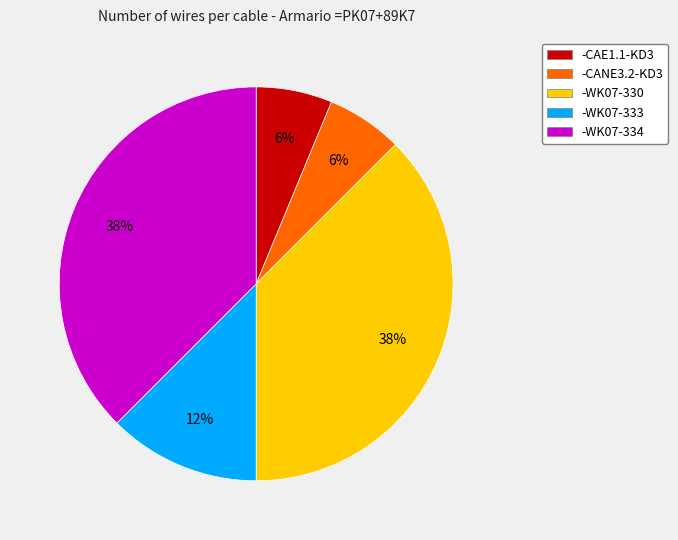

Combined, do -CANE3.2-KD3 and -WK07-333 account for over 50%?

No